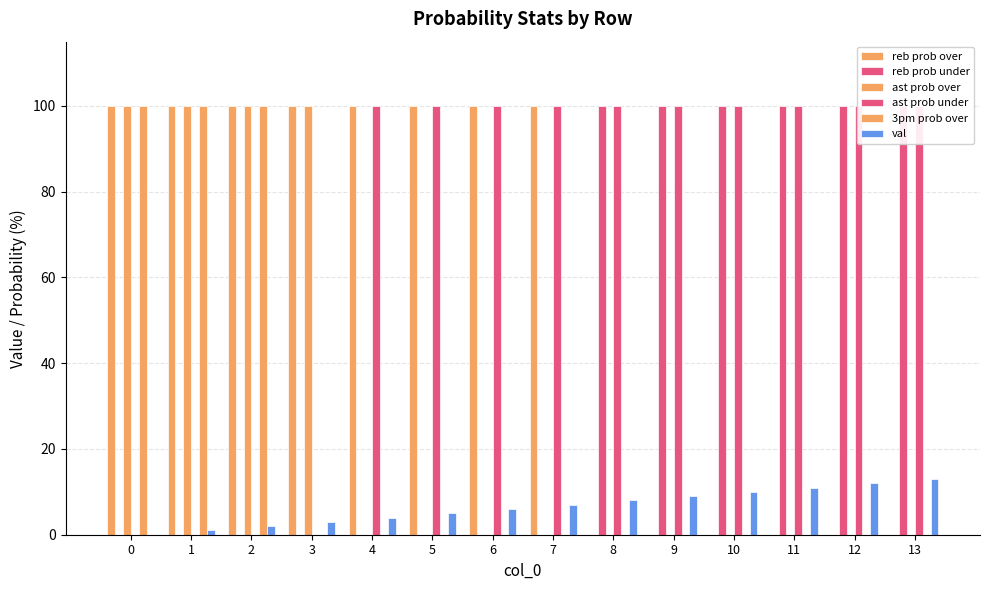

What is the difference between the maximum and minimum values in the val series?

13